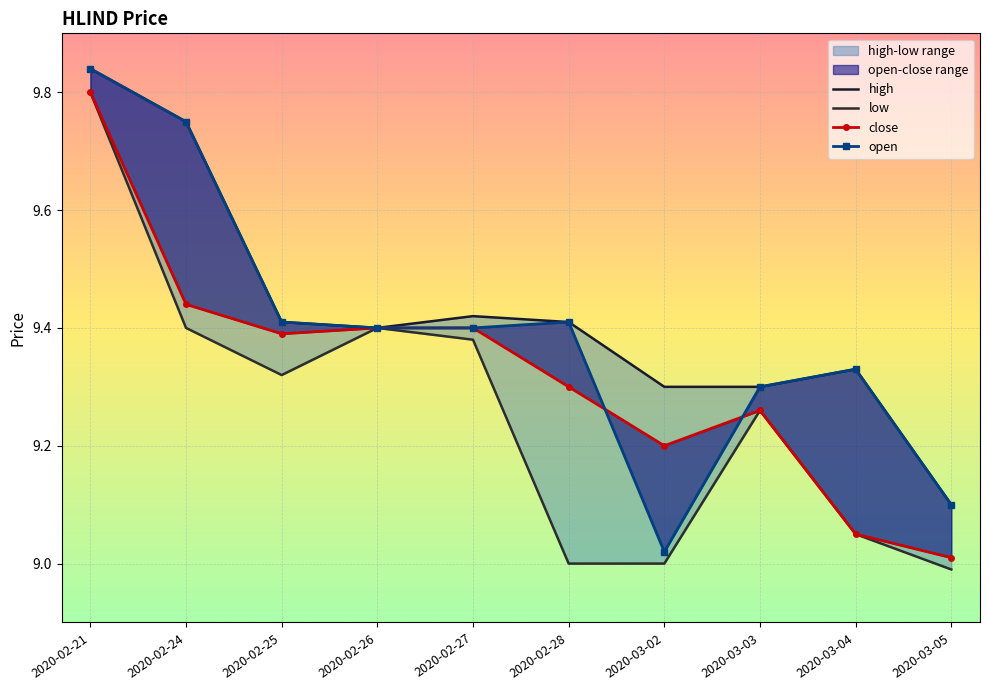

Reading right to left, what are all the values shown in this chart?

high: 9.1	9.3	9.3	9.3	9.4	9.4	9.4	9.4	9.8	9.8
low: 9.0	9.1	9.3	9.0	9.0	9.4	9.4	9.3	9.4	9.8
close: 9.0	9.1	9.3	9.2	9.3	9.4	9.4	9.4	9.4	9.8
open: 9.1	9.3	9.3	9.0	9.4	9.4	9.4	9.4	9.8	9.8